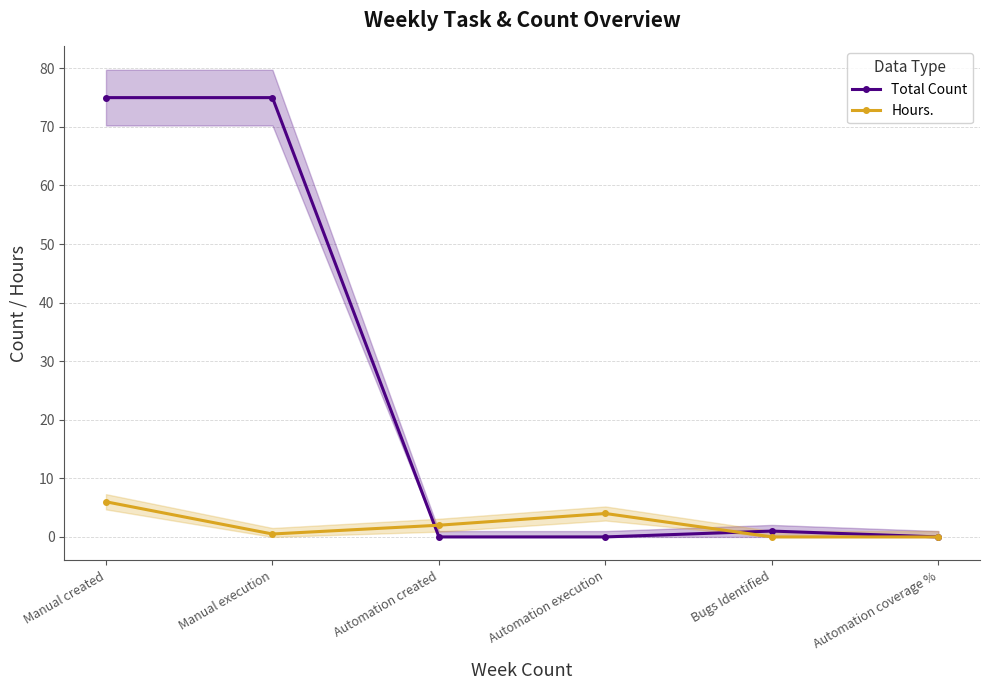

How many values in the Total Count series exceed 1?

2